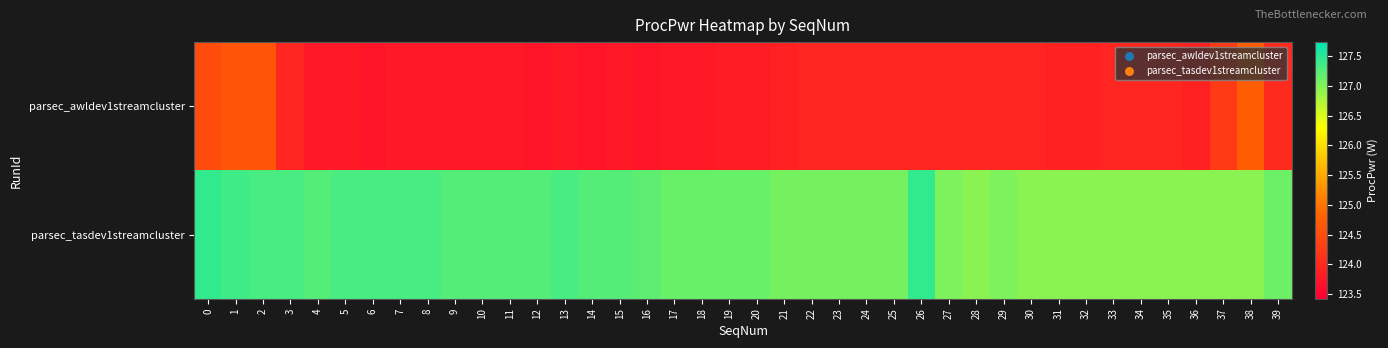

List the series in order of their peak value, lowest first.

parsec_awldev1streamcluster, parsec_tasdev1streamcluster